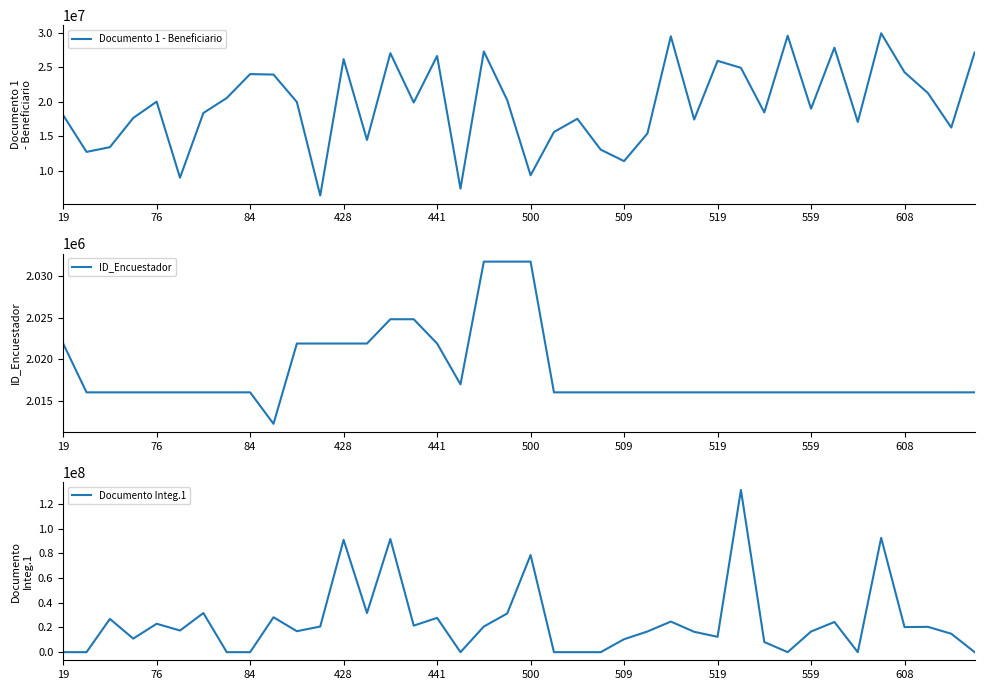

What are all the series names shown in the legend?

Documento 1 - Beneficiario, ID_Encuestador, Documento Integ.1